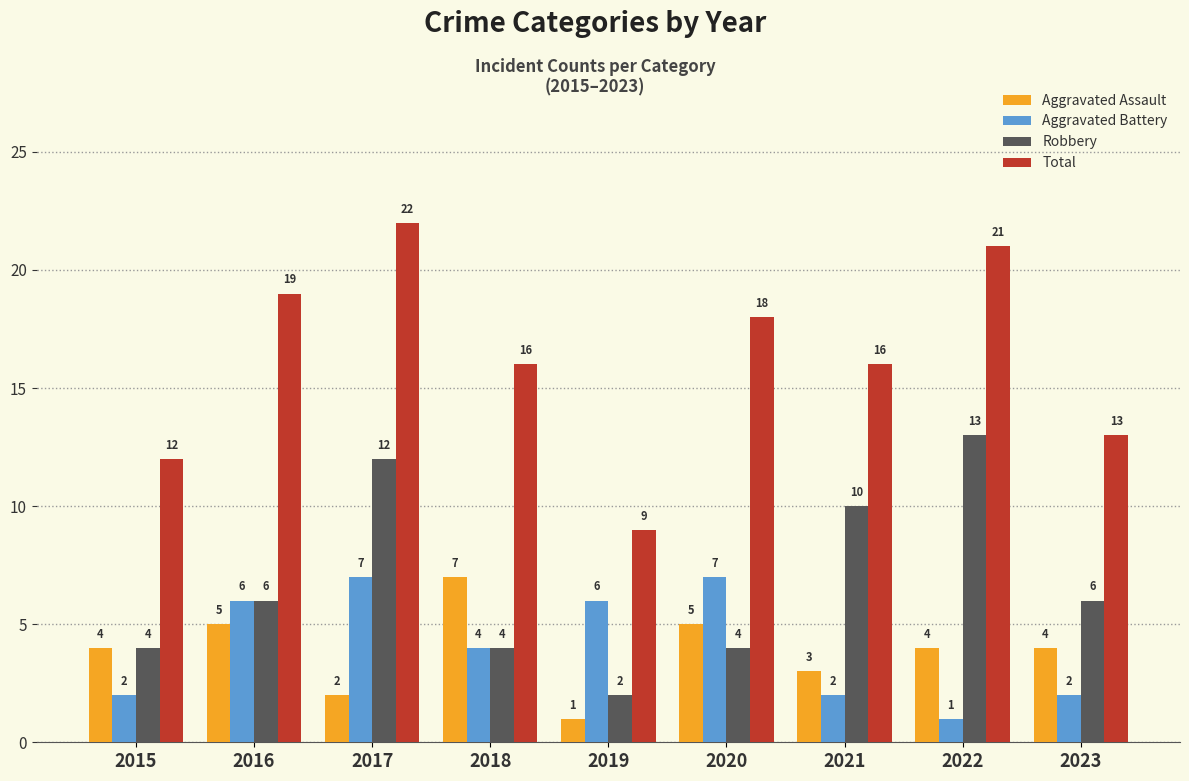

At how many categories does at least one series exceed 4?

9